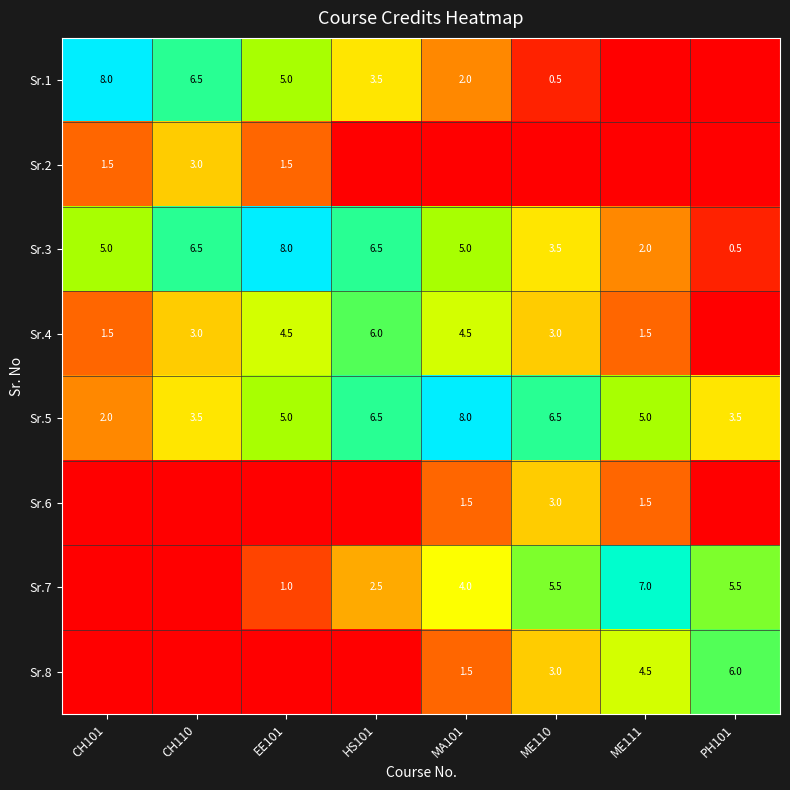

The value of Sr.8 at ME110 is 3.0. True or false?

True